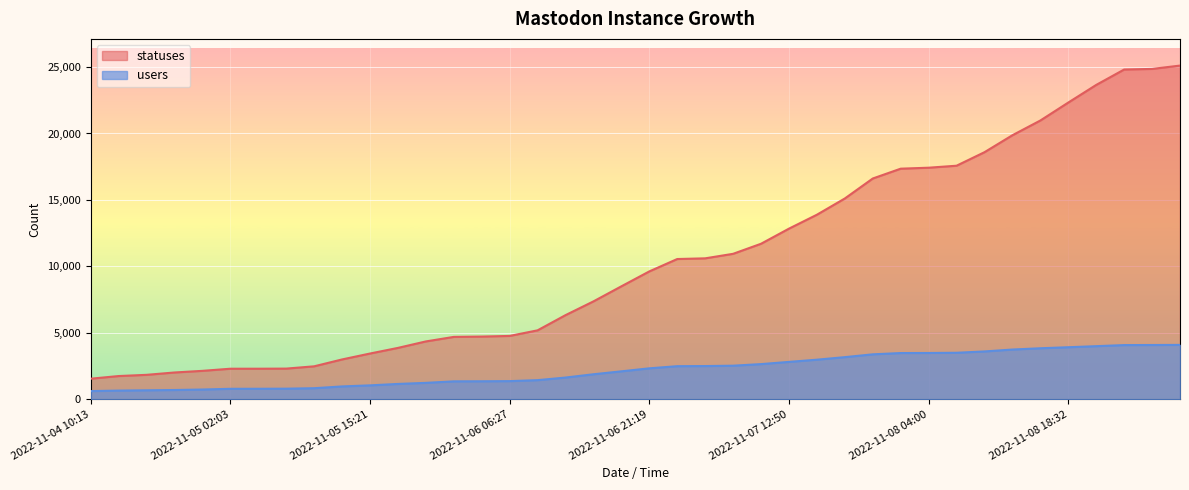

What is the difference between the second highest and second lowest values in the statuses series?

23112